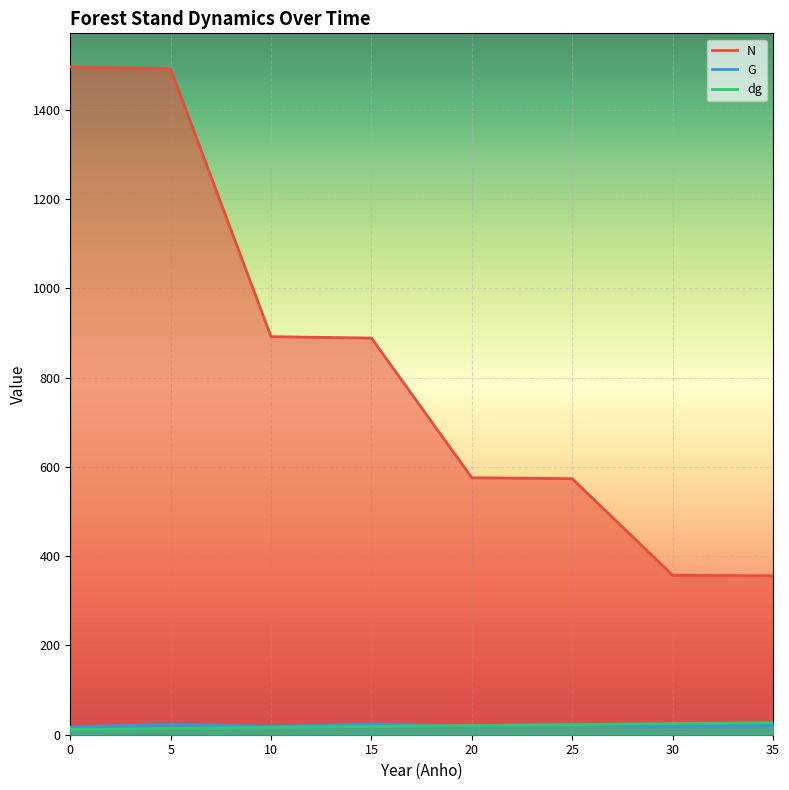

True or false: G has a value of 17.2 at 0.

True